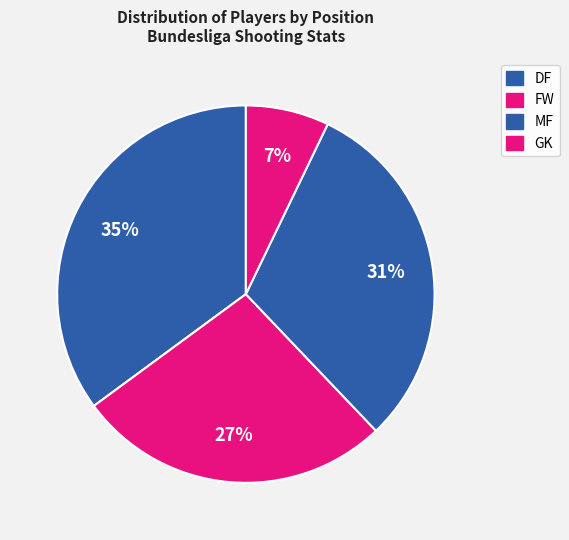

What percentage is NOT represented by GK?

92.9%